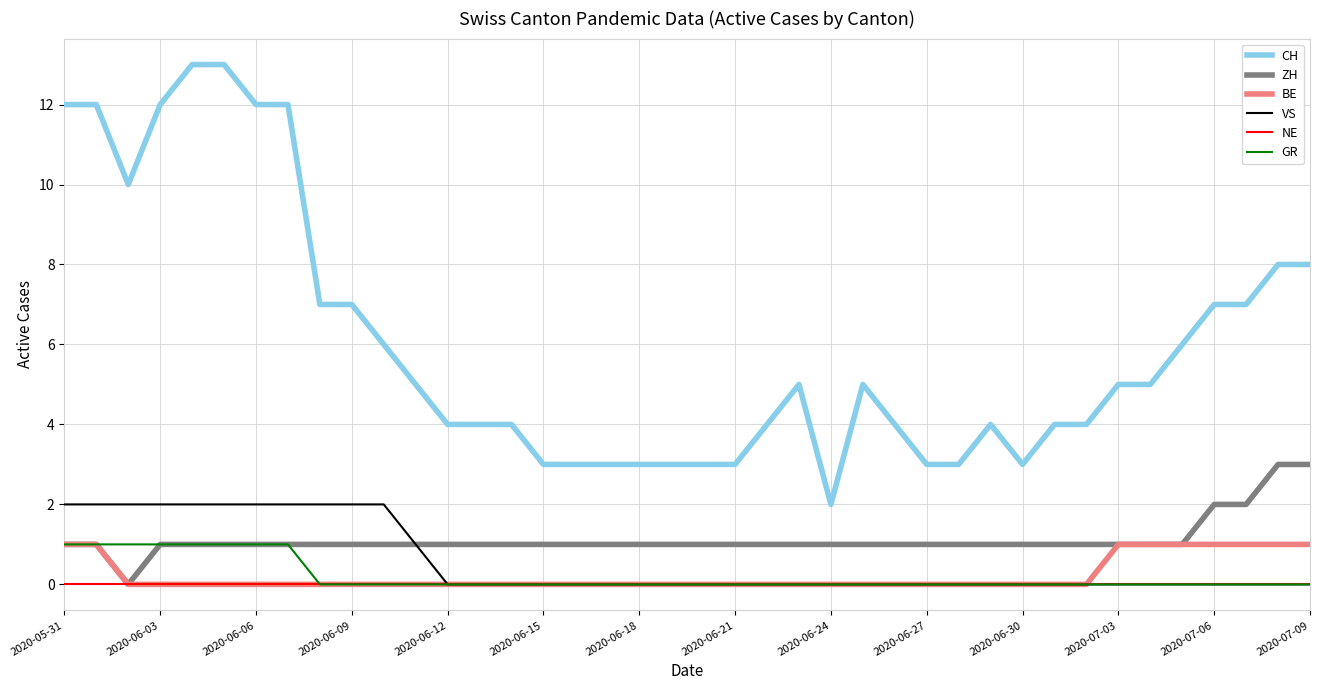

What is the maximum value shown in the chart?

13